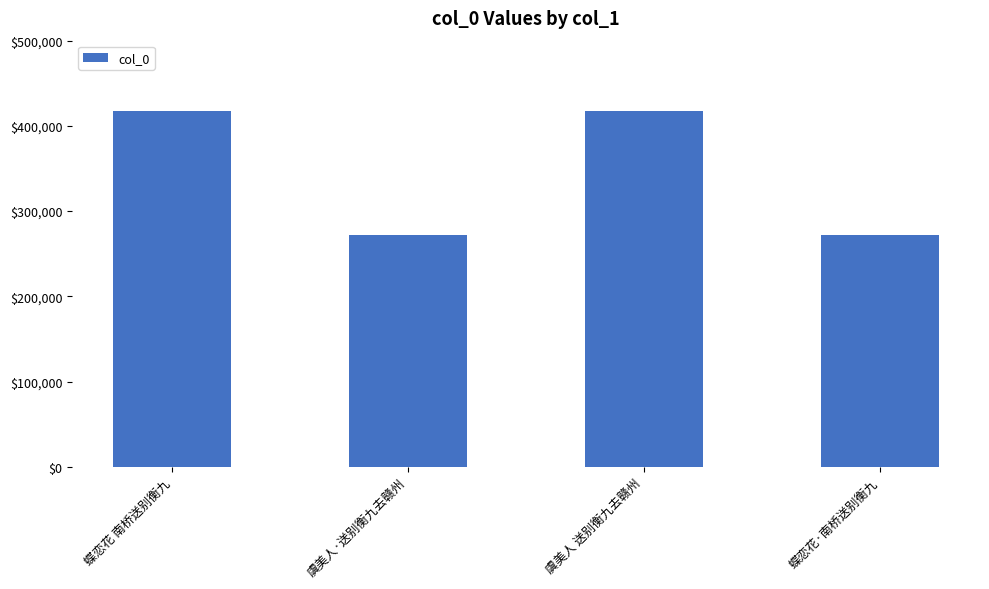

What is the difference between the values at 虞美人 送别衡九去赣州 and 虞美人·送别衡九去赣州?

145788